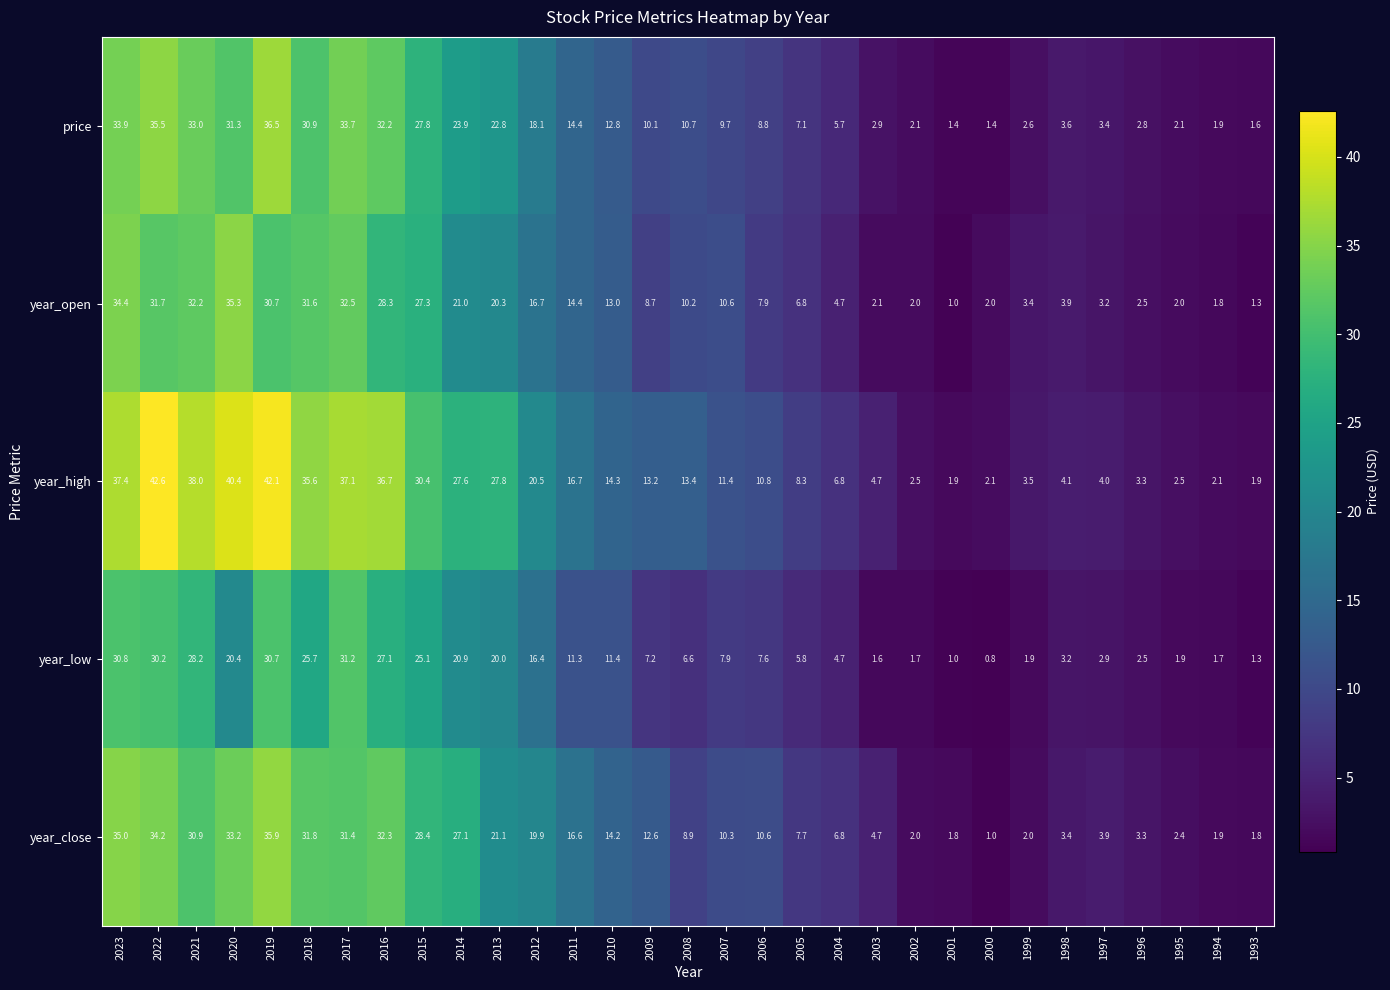

Which series has the largest total across all categories?

year_high